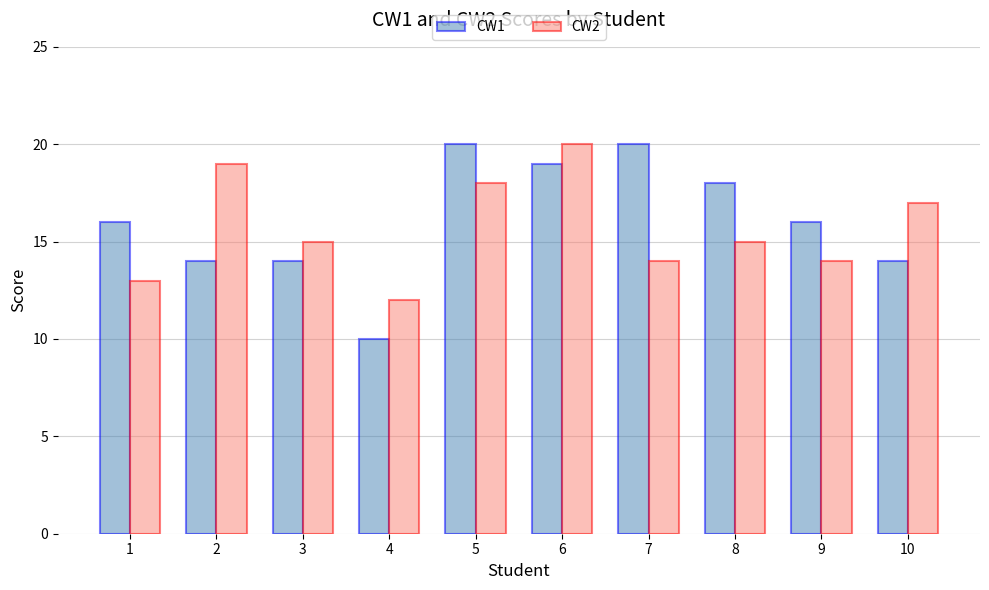

What is the sum of all CW1 values?

161